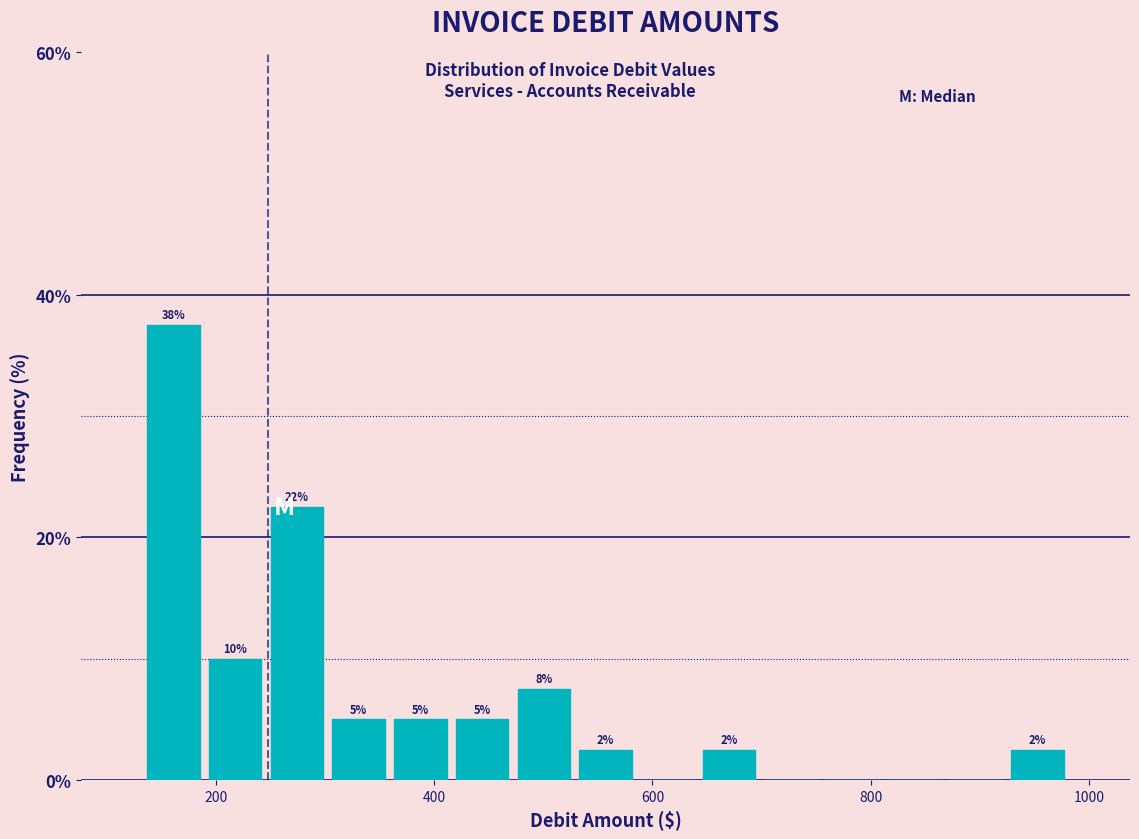

Around what value on the x-axis is the tallest bar? Give the approximate position of its centre, as read against the axis.

160